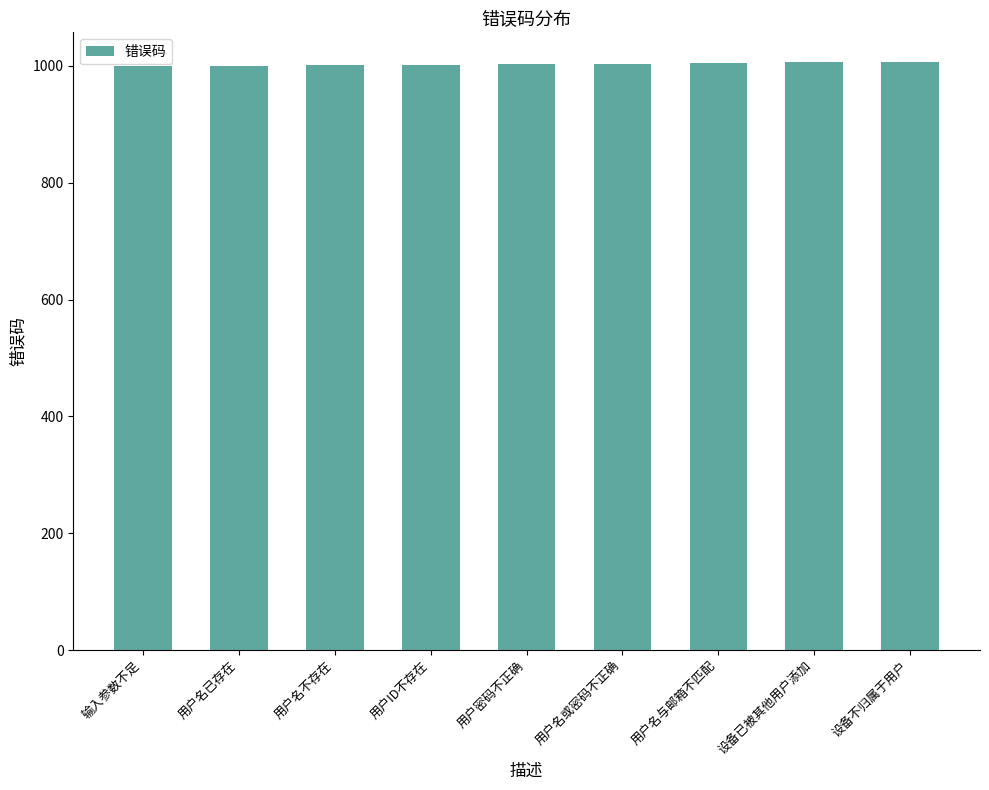

What is the minimum value shown in the chart?

999